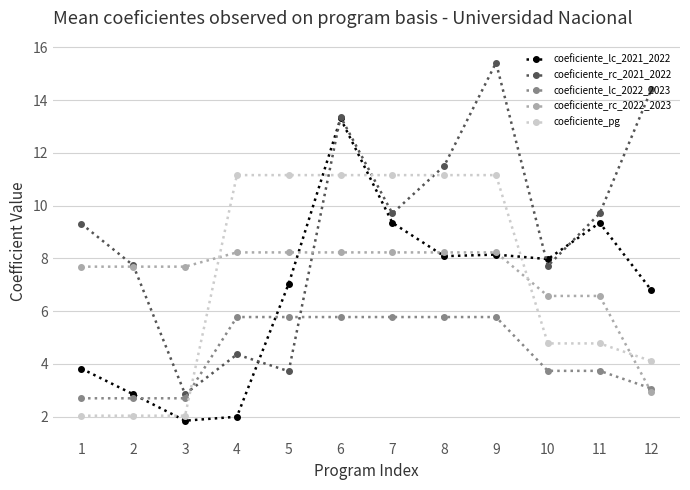

What are all the series names shown in the legend?

coeficiente_lc_2021_2022, coeficiente_rc_2021_2022, coeficiente_lc_2022_2023, coeficiente_rc_2022_2023, coeficiente_pg